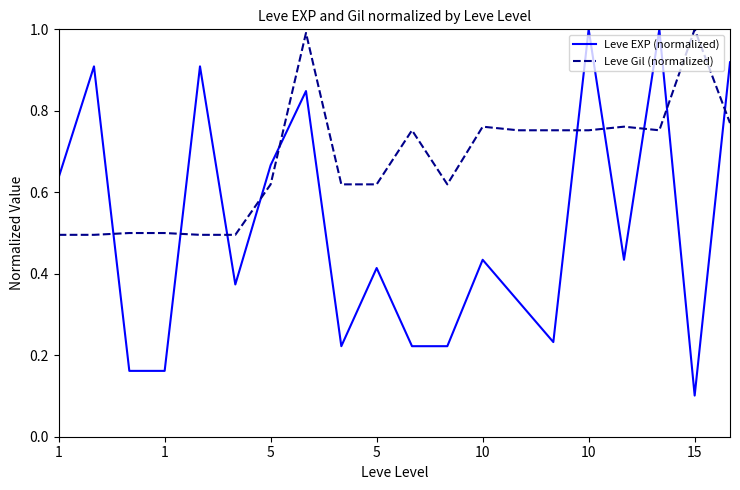

What is the maximum value for Leve Gil (normalized)?

1.0